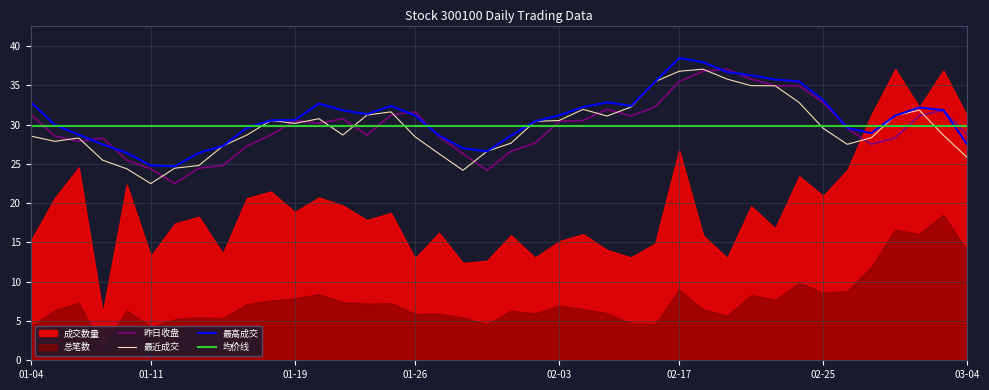

What is the maximum value for 昨日收盘?

37.1